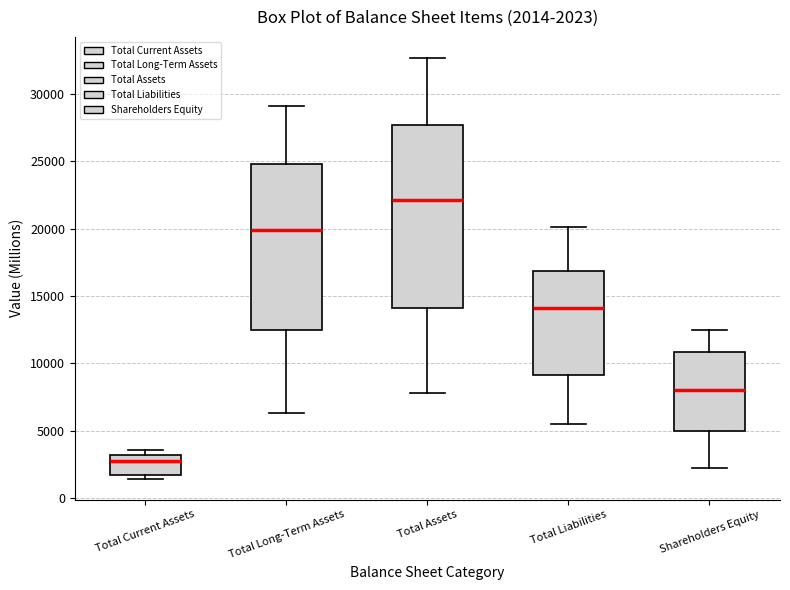

Which box's median line is the highest?

Total Assets